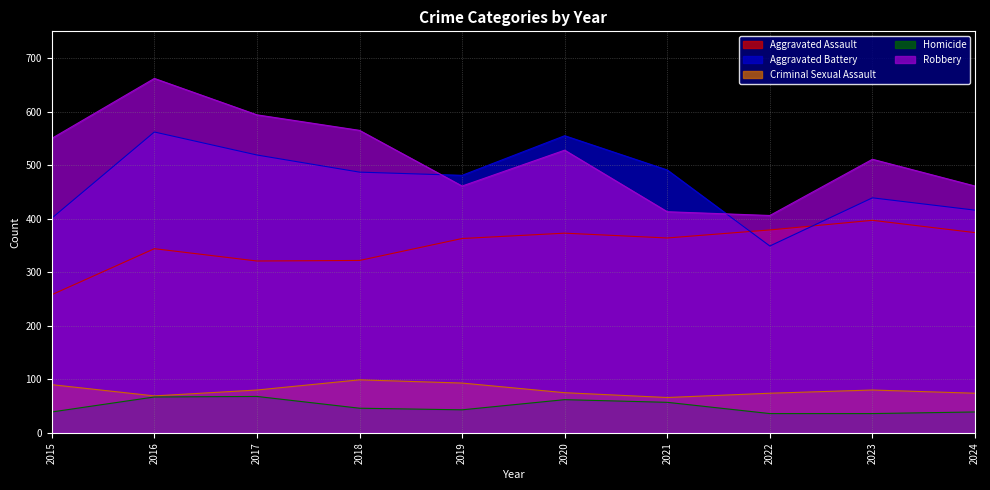

Is the value of Robbery at 2022 greater than the value of Criminal Sexual Assault at 2020?

Yes